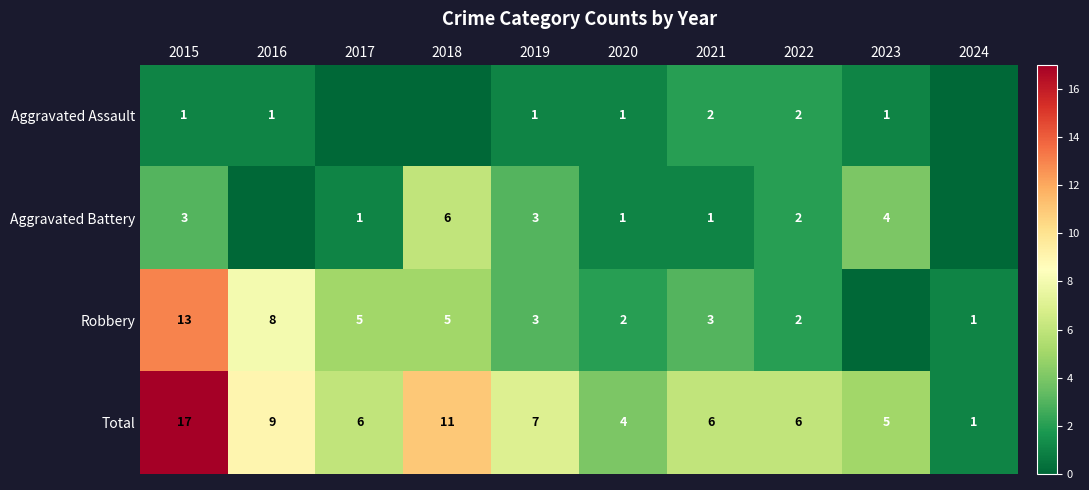

The value of Aggravated Battery at 2018 is 10. True or false?

False